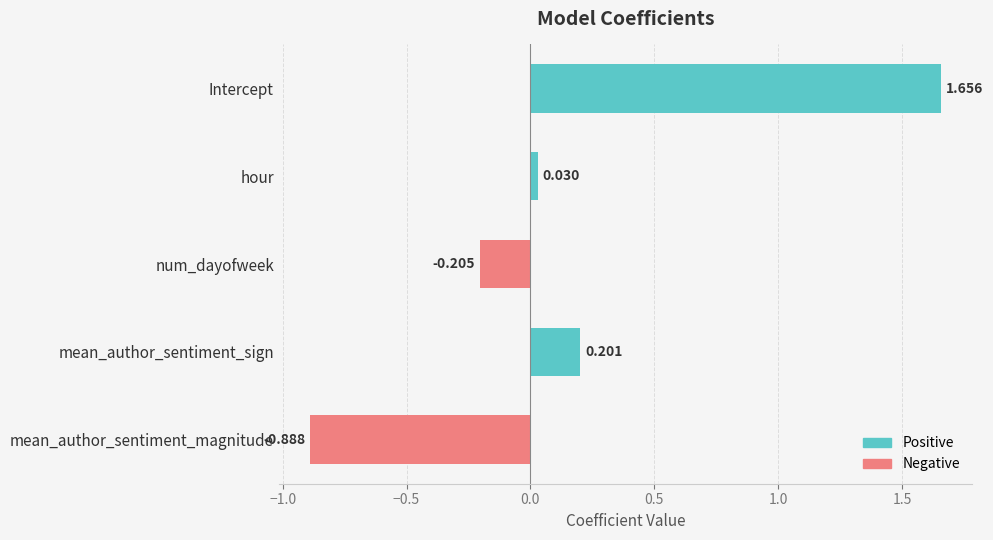

List the labels in order of value, smallest first.

mean_author_sentiment_magnitude, num_dayofweek, hour, mean_author_sentiment_sign, Intercept